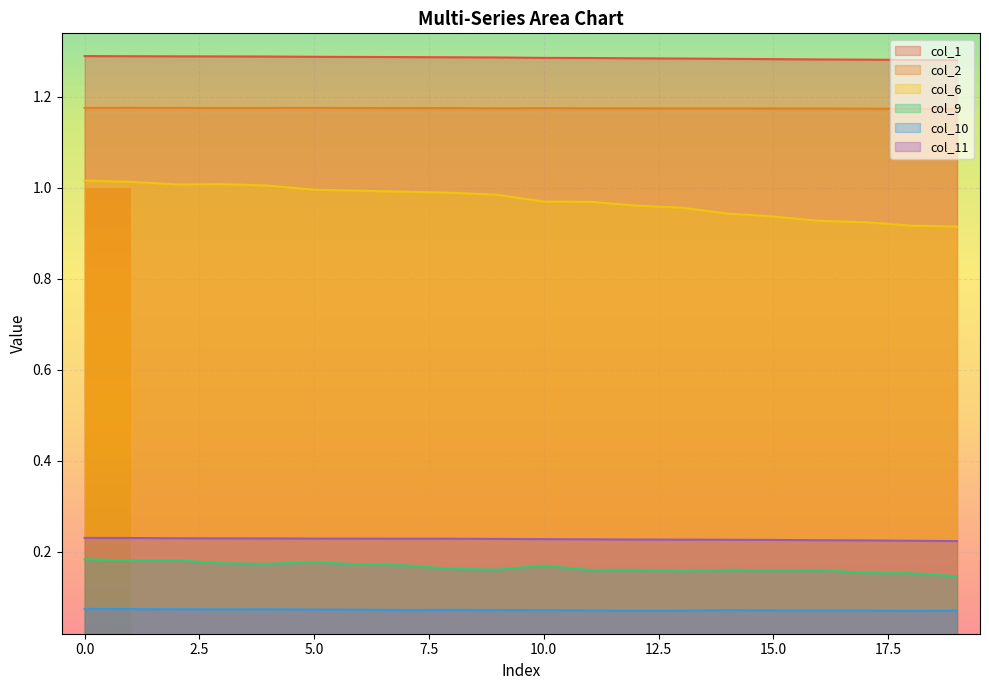

What is the minimum value for col_6?

0.9